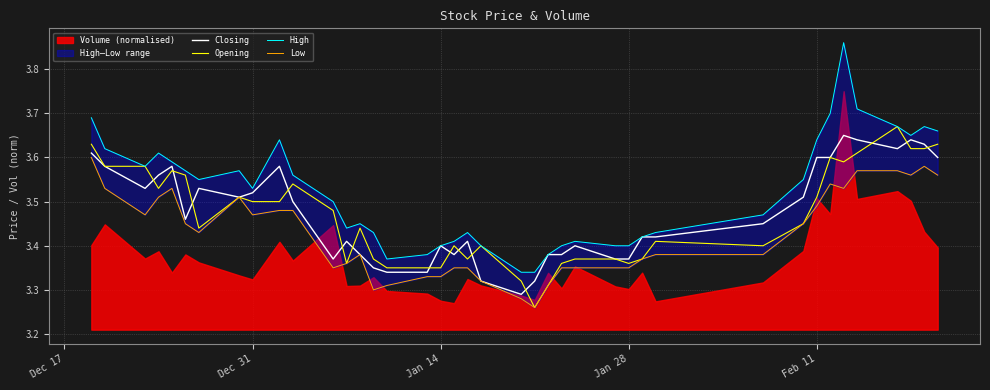

What is the highest value of the High series?

3.9